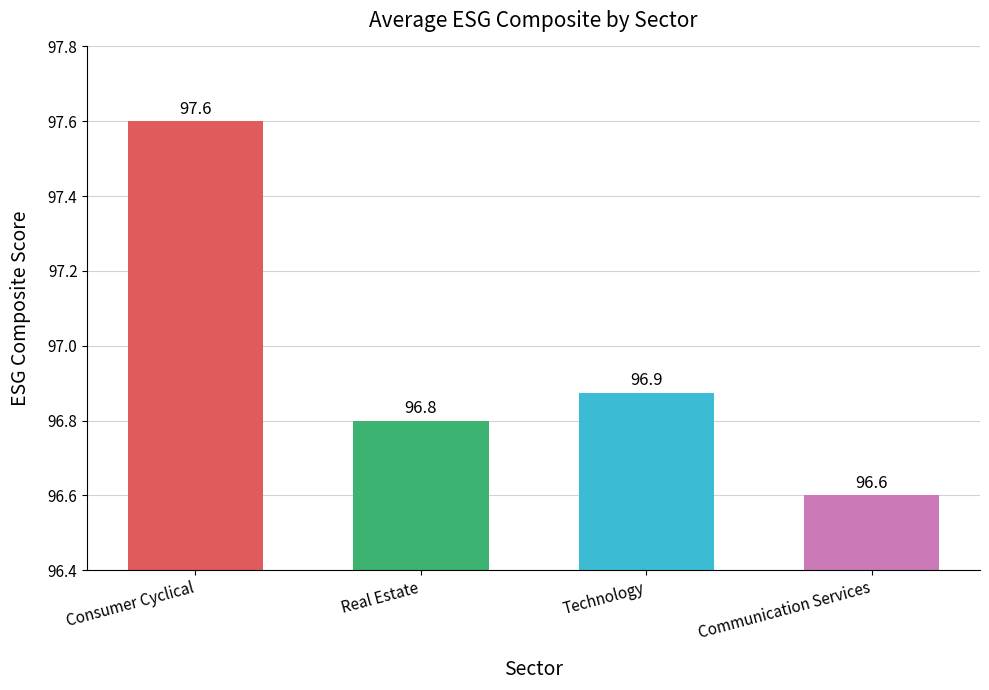

What is the label of the 1st bar from the right?

Communication Services